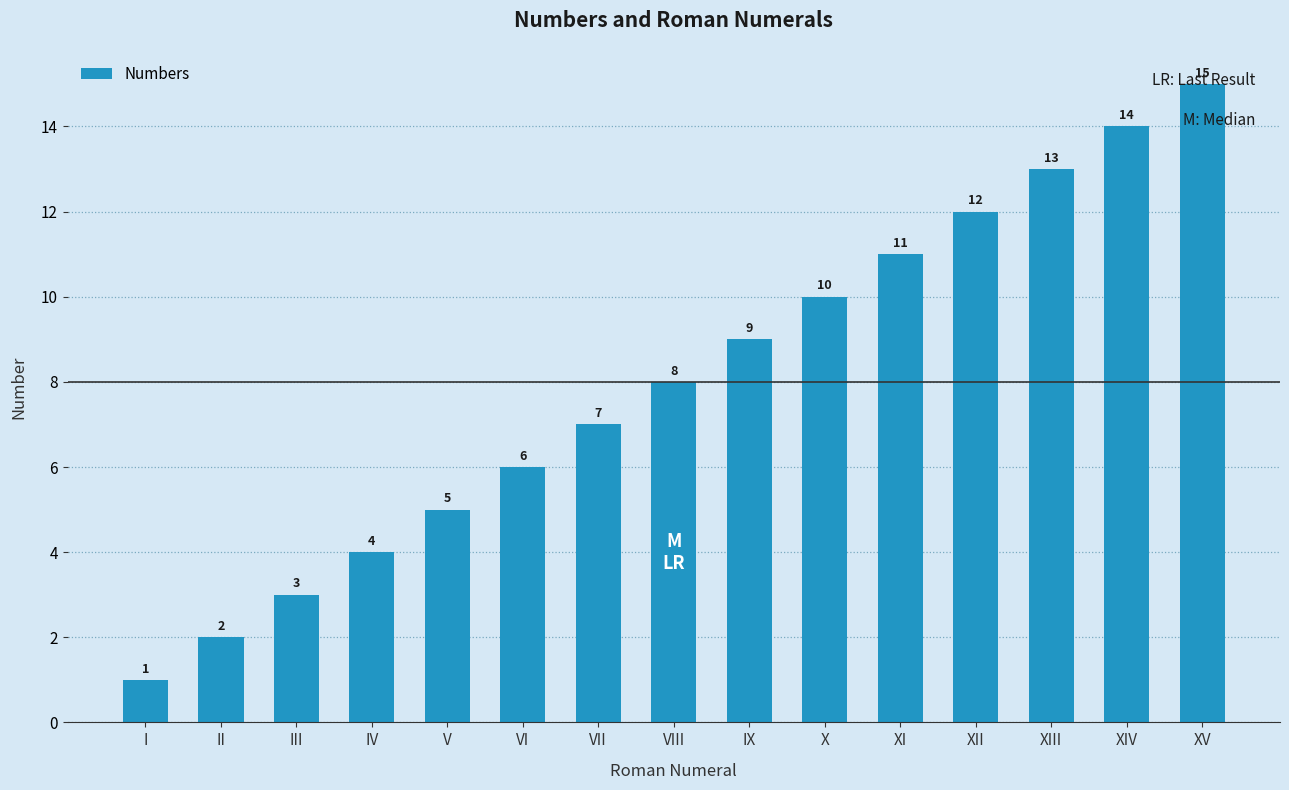

Approximately how many times larger is the value at XI compared to VII?

1.6